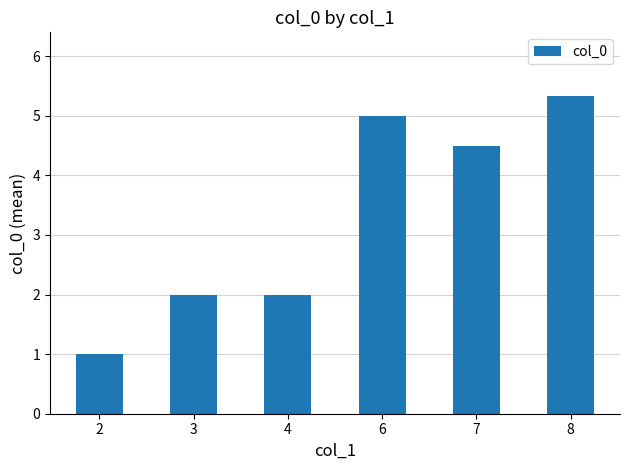

Which has a higher value, 4 or 2?

4